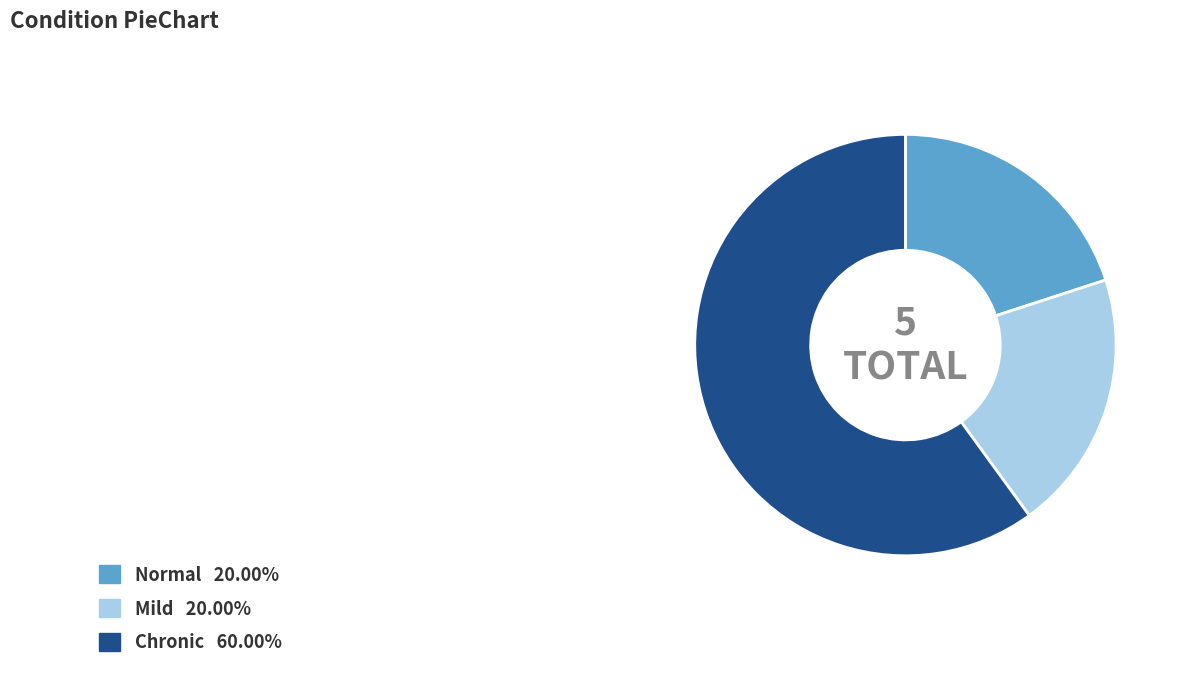

Between Normal and Chronic, which is larger?

Chronic